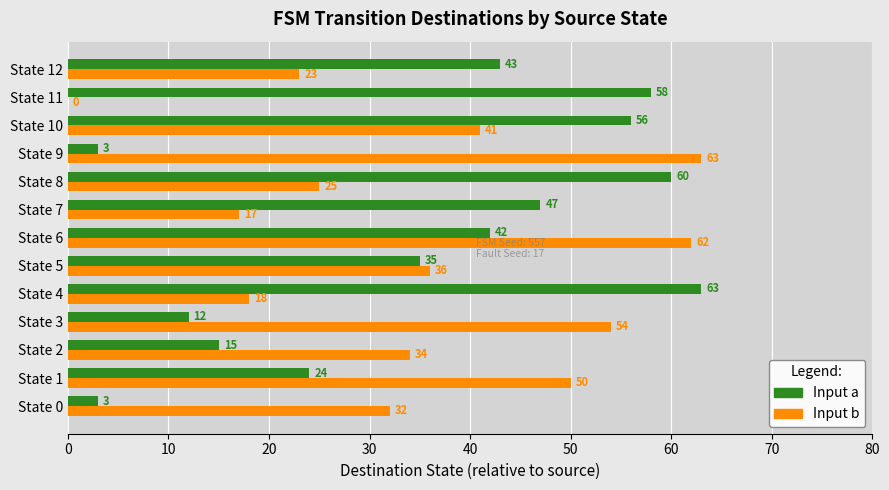

True or false: Input a has a value of 21 at State 3.

False